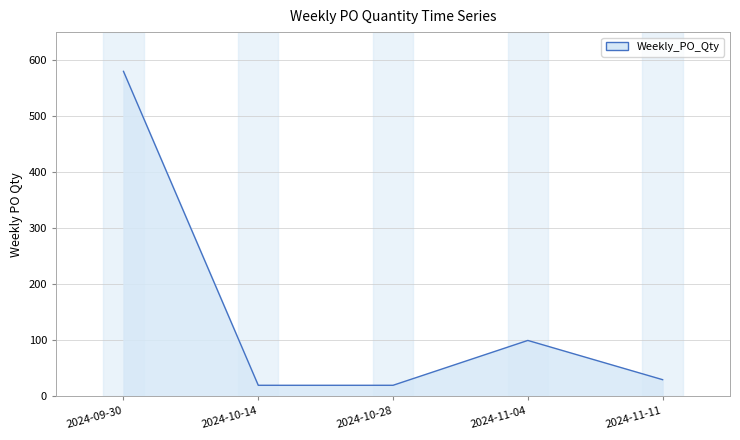

Reading left to right, extract all data points from this chart.

2024-09-30=580	2024-10-14=20	2024-10-28=20	2024-11-04=100	2024-11-11=30